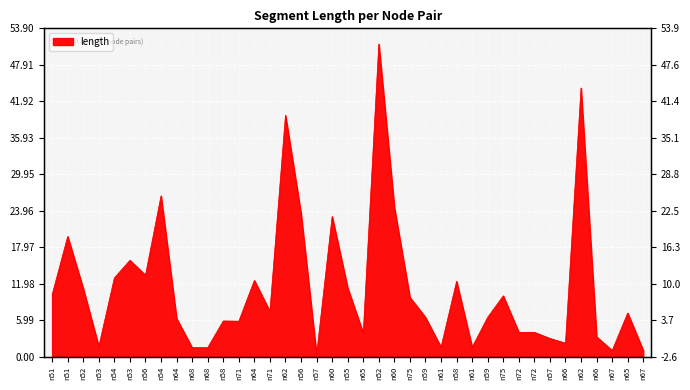

Which label corresponds to the smallest value in the chart?

n57